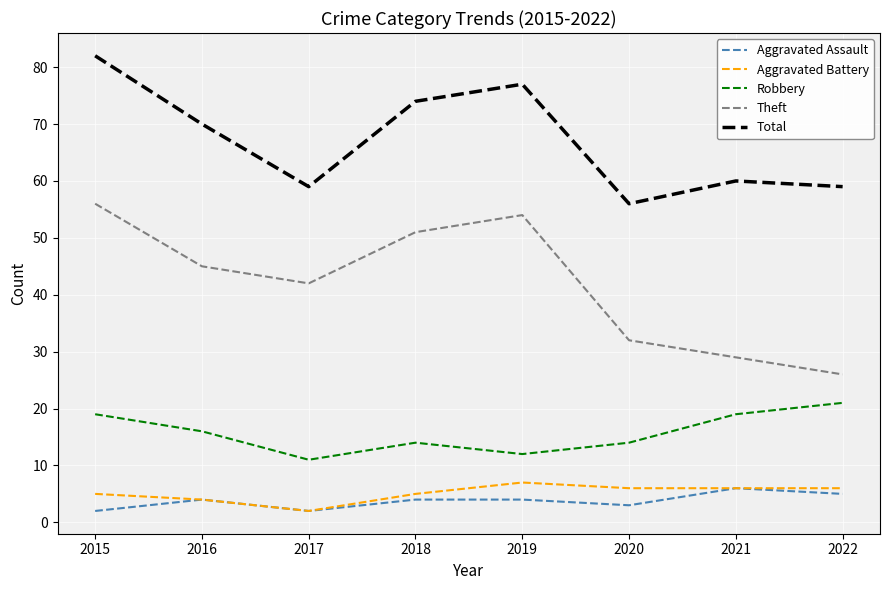

Which series changed the most between 2017 and 2019?

Total